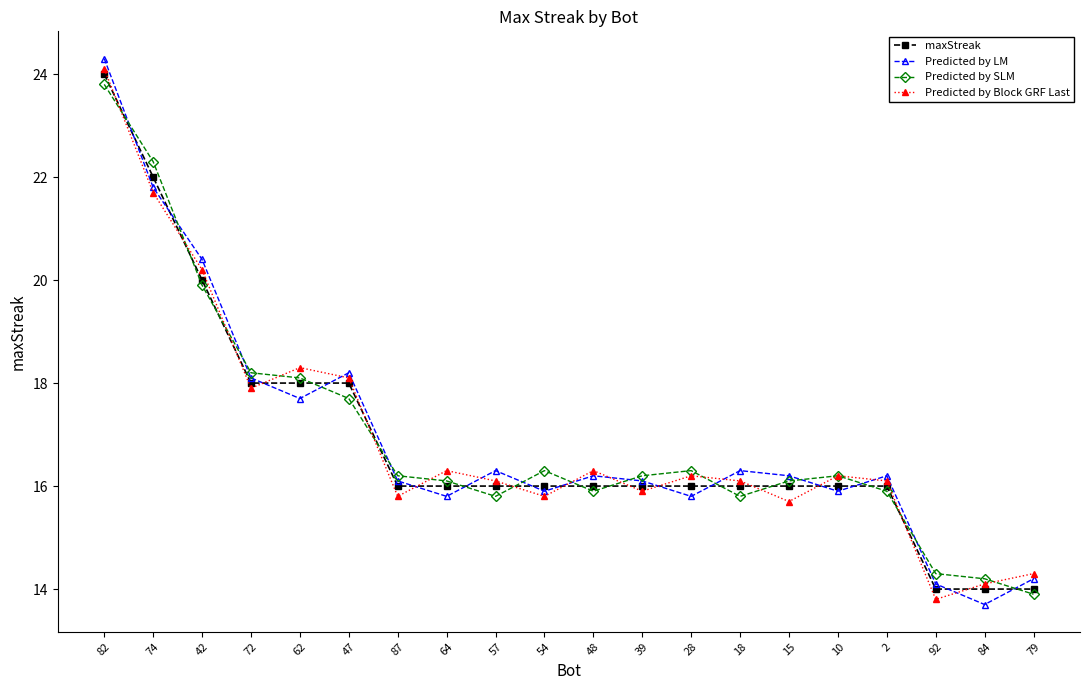

What is the label of the 15th point from the left?

15